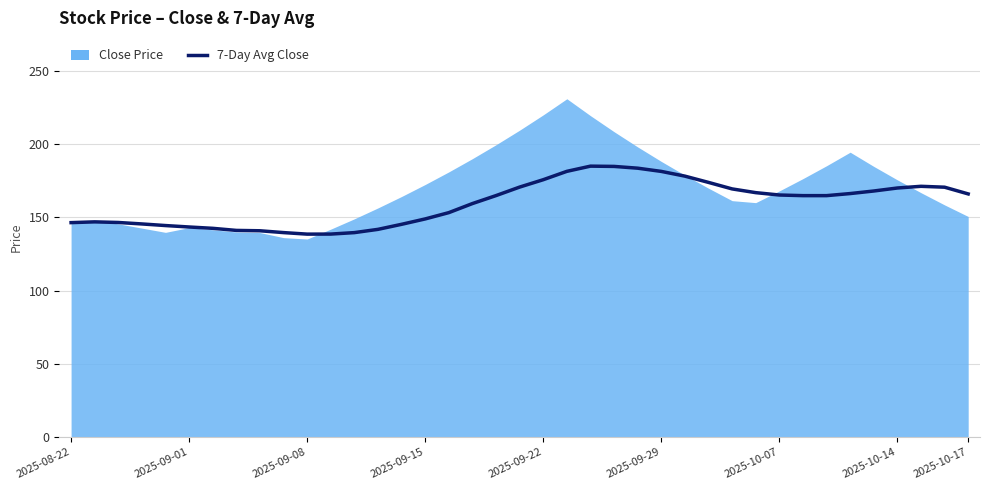

Is it true that the value at 2025-09-01 is 94.4?

False